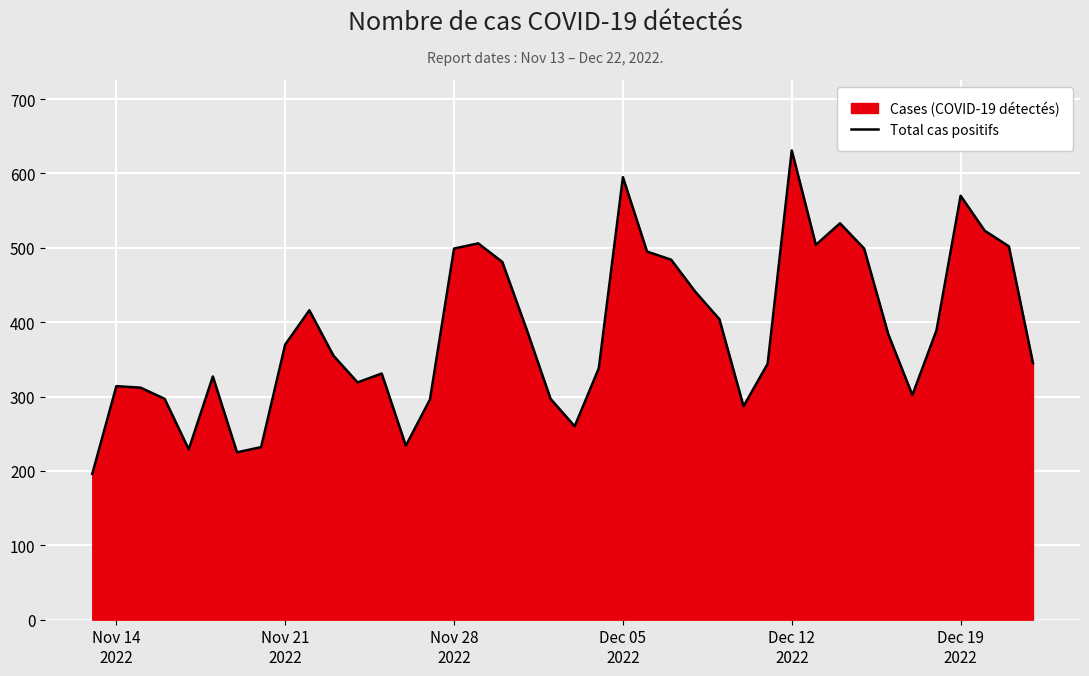

What is the difference between the maximum and minimum values?

435